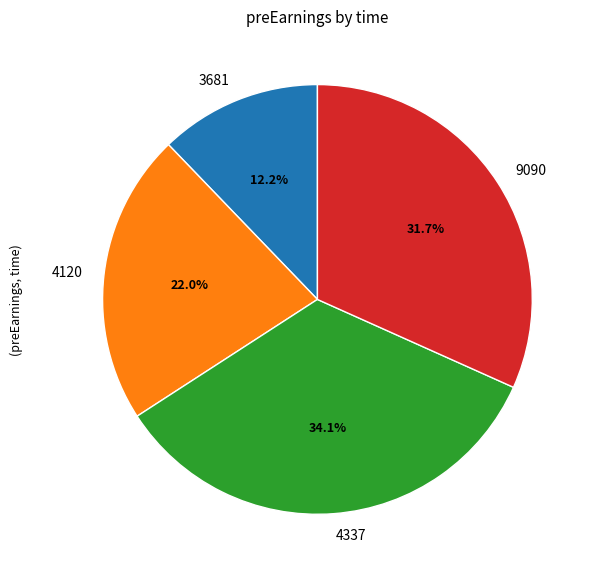

Combined, what portion of the pie is 9090 and 4120?

53.7%